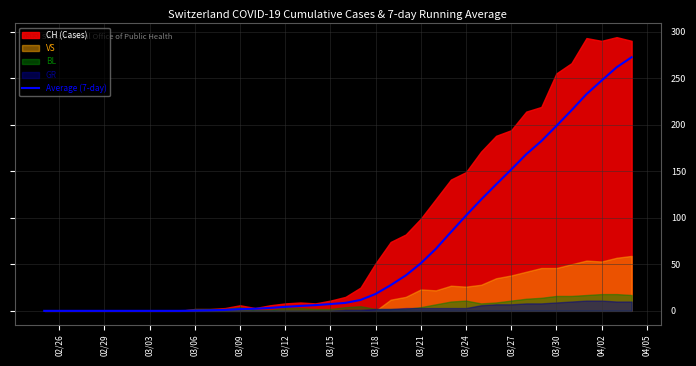

Does the chart display data point markers on the line(s)?

No